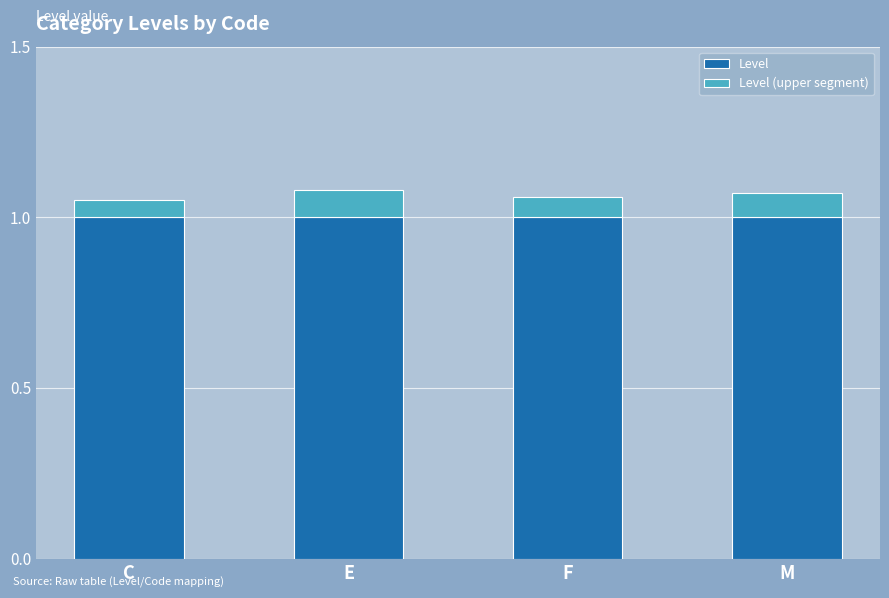

The Level series shows 1.0 at E. True or false?

True